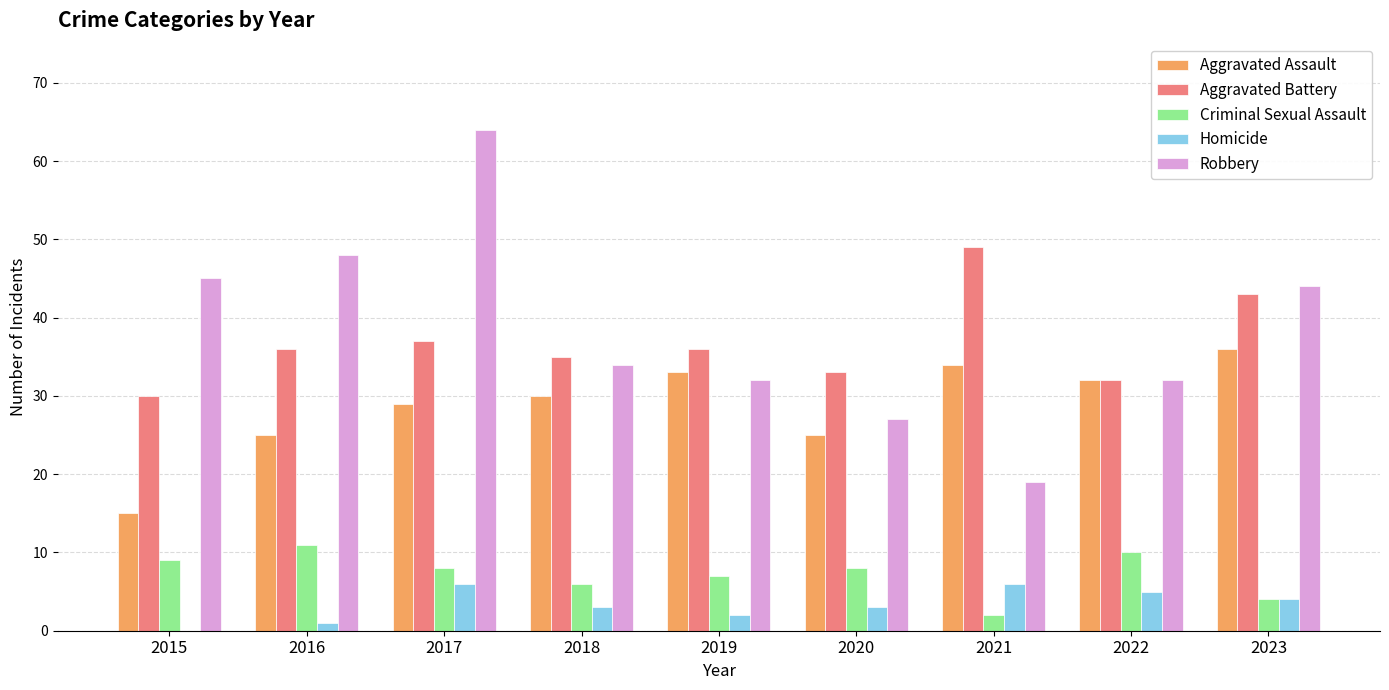

What is the spread (max minus min) of values at 2023?

40